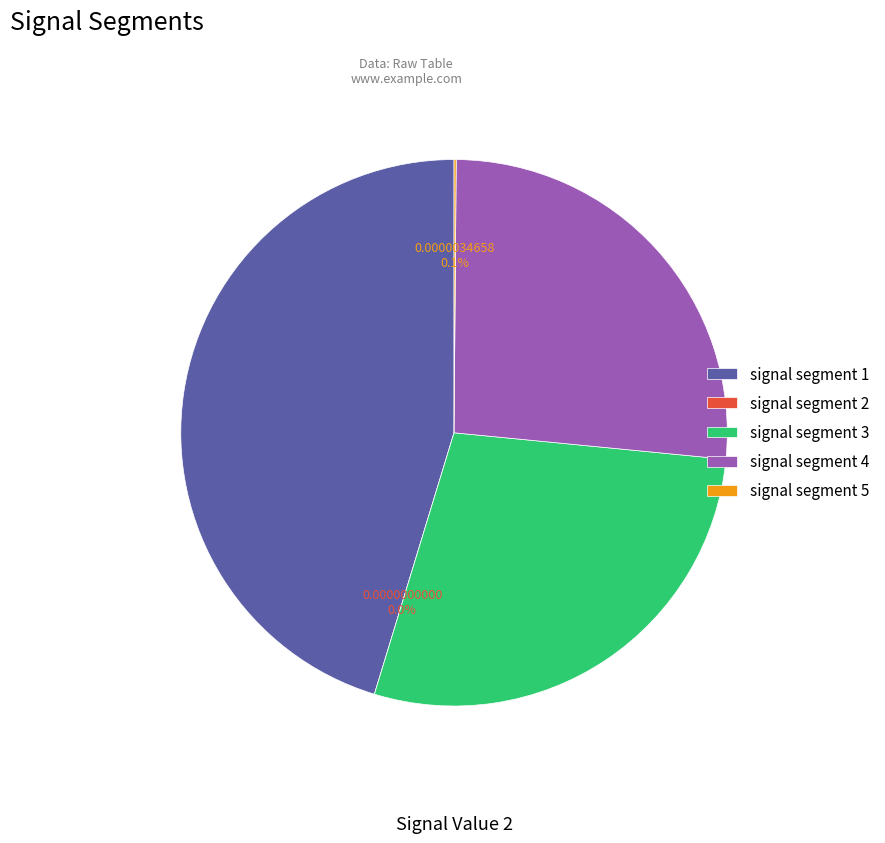

Is there any slice that represents more than half of the pie?

No